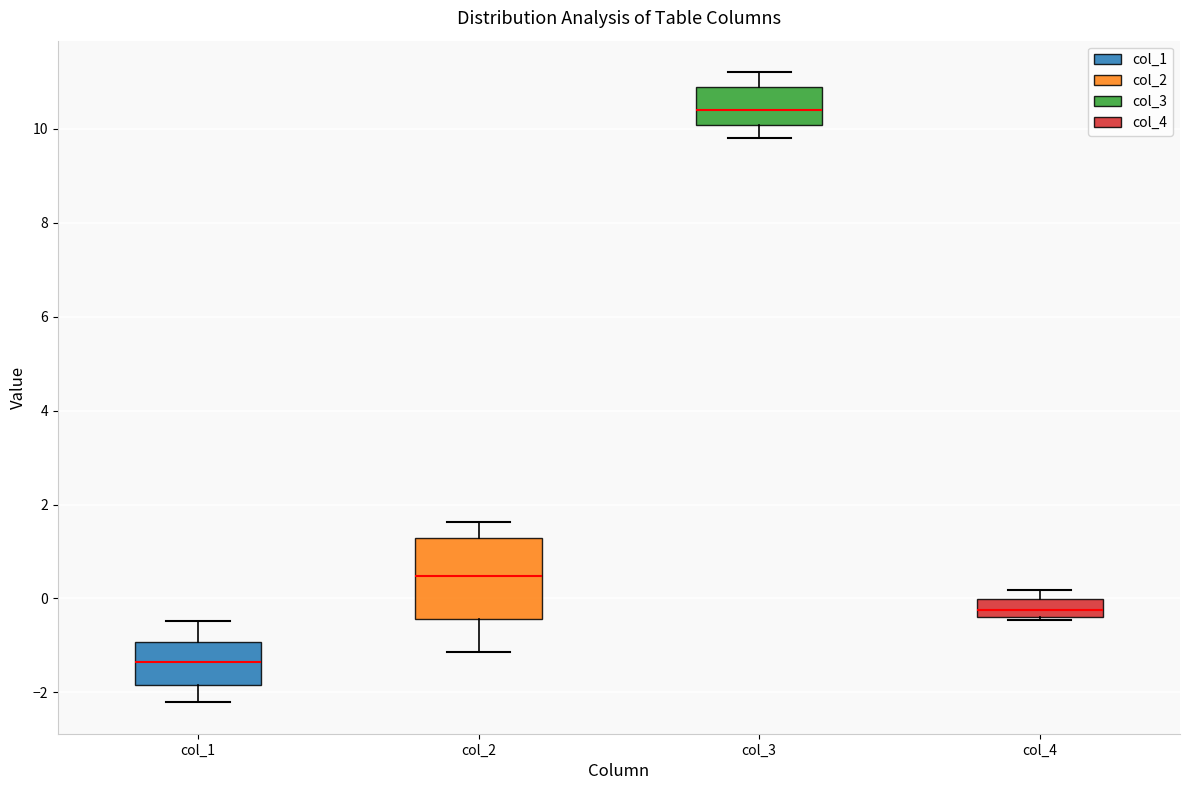

Comparing the boxes themselves (not the whiskers), which one is the tallest?

col_2